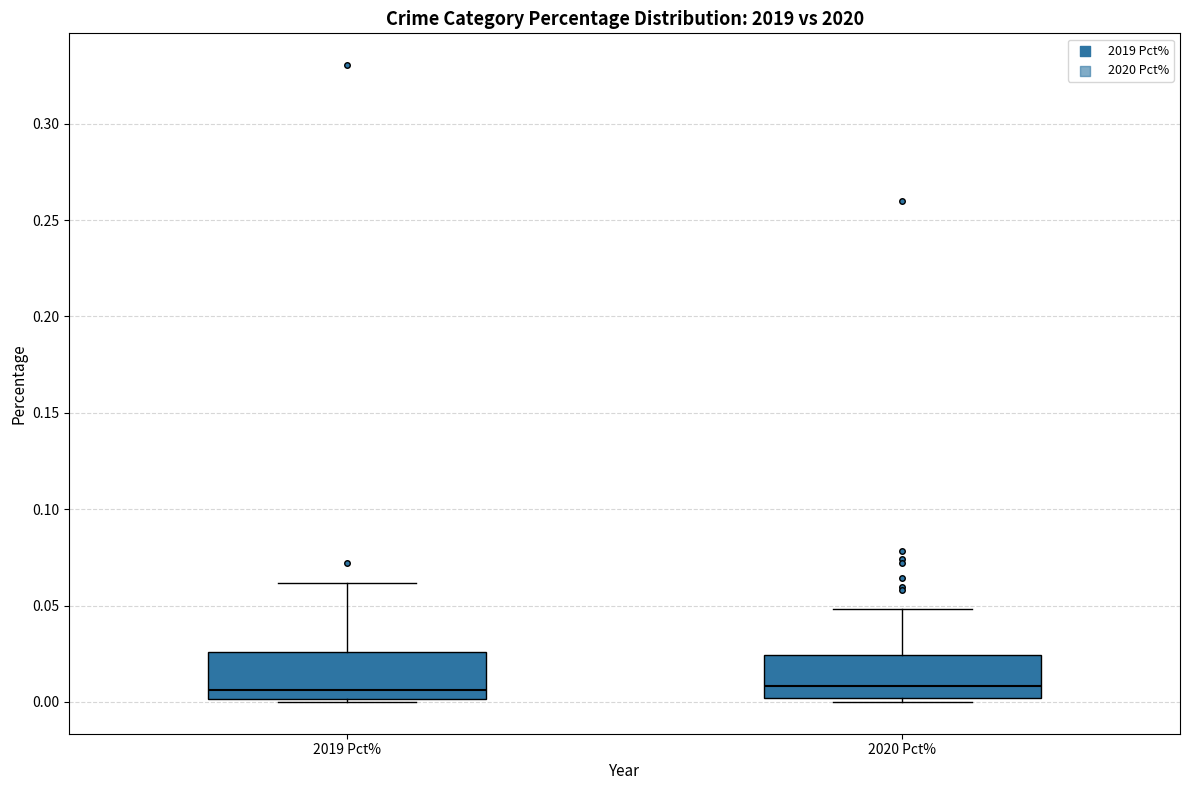

Reading left to right, transcribe this box plot: for each box, give where its median line is, the range the box spans, and where its two whiskers end, as read against the y-axis. The values are not printed on the chart, so give them approximately, as read against the axis.

2019 Pct%: median 0.005, box 0.000 to 0.025, whiskers 0.000 to 0.060
2020 Pct%: median 0.010, box 0.000 to 0.025, whiskers 0.000 (just below the box's lower edge) to 0.050